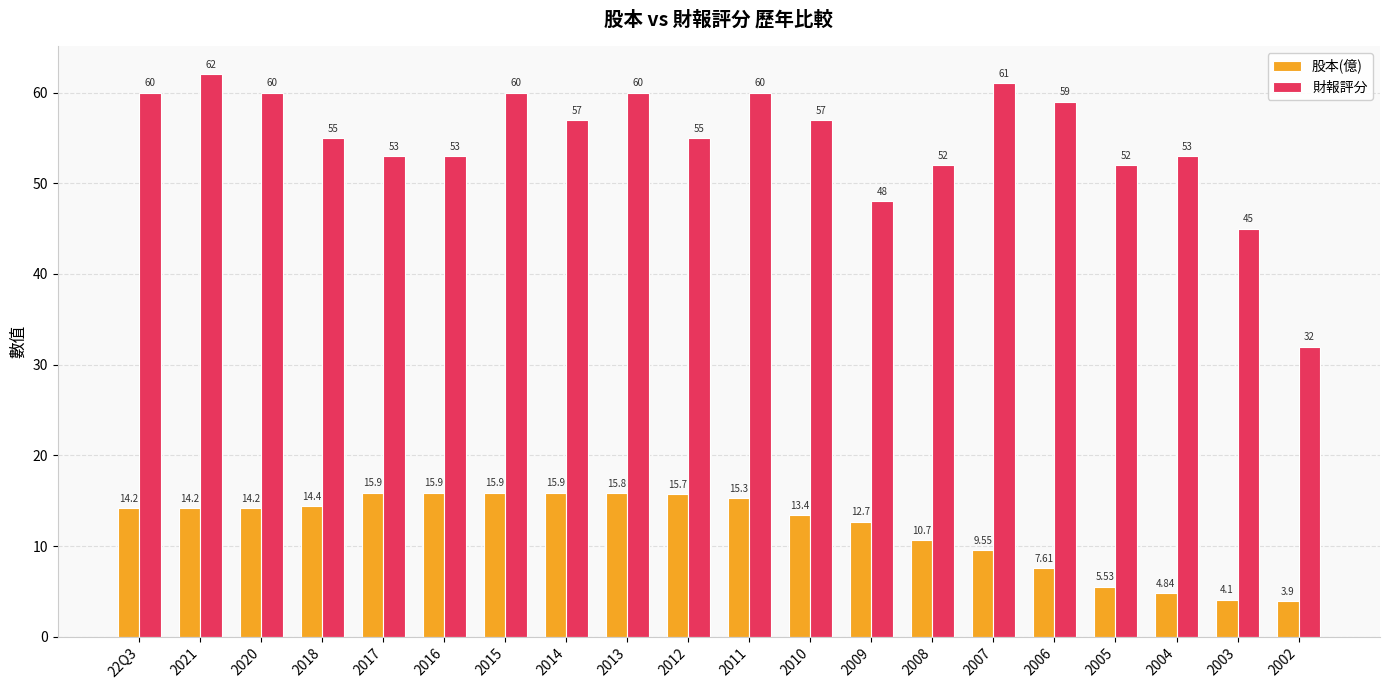

True or false: 財報評分 has a value of 67.3 at 2003.

False